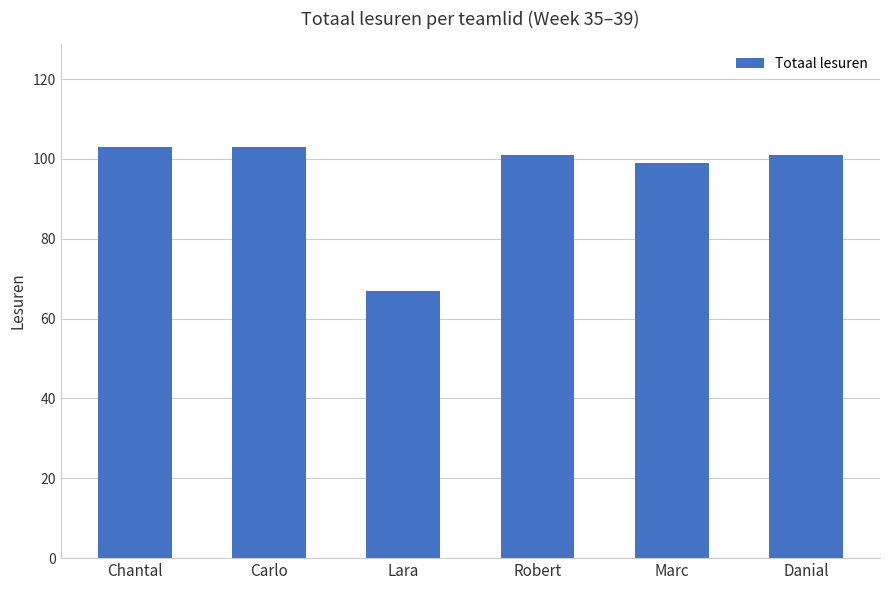

What is the maximum value shown in the chart?

103